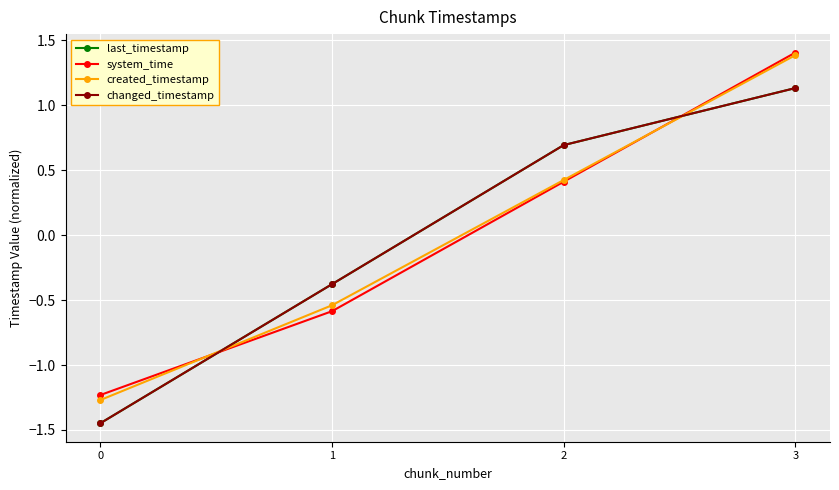

Where is changed_timestamp nearest to the value 0?

1